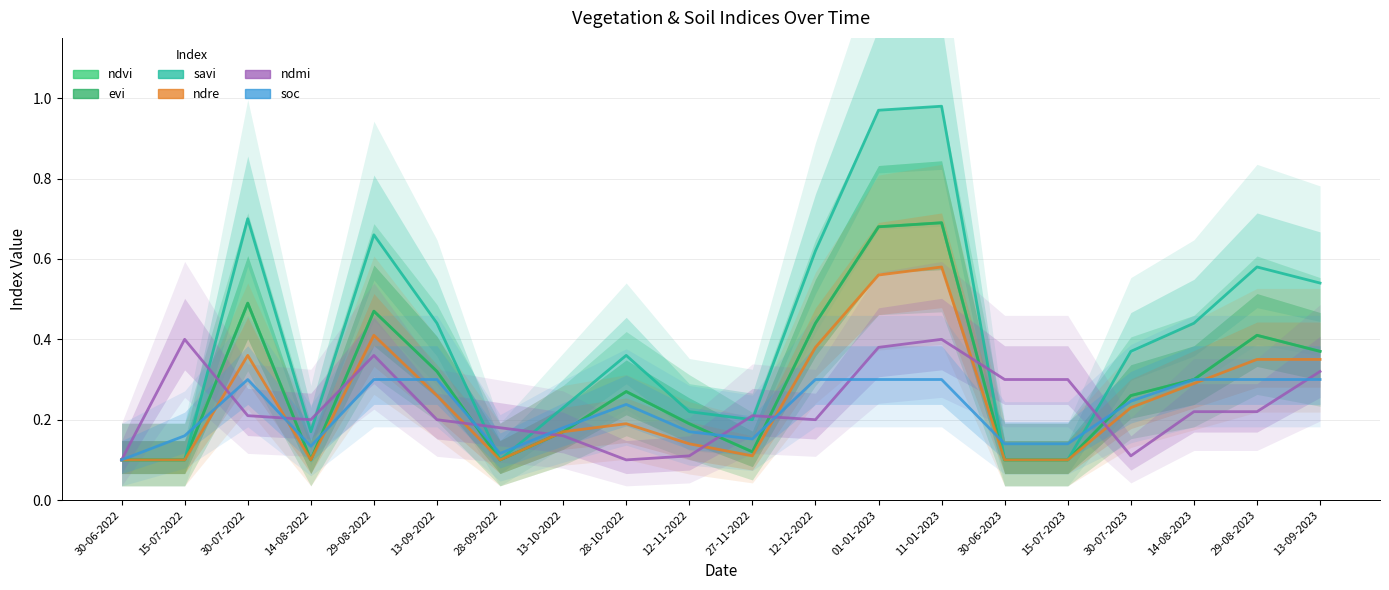

Is the value of savi at 11-01-2023 greater than the value of evi at 13-09-2022?

Yes